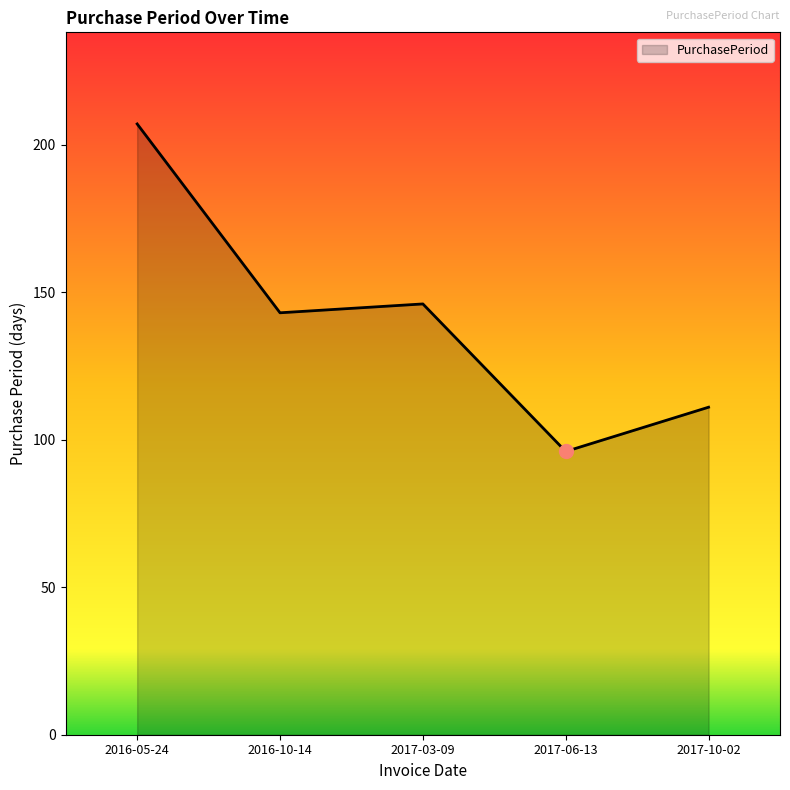

Where is the first local maximum?

2017-03-09